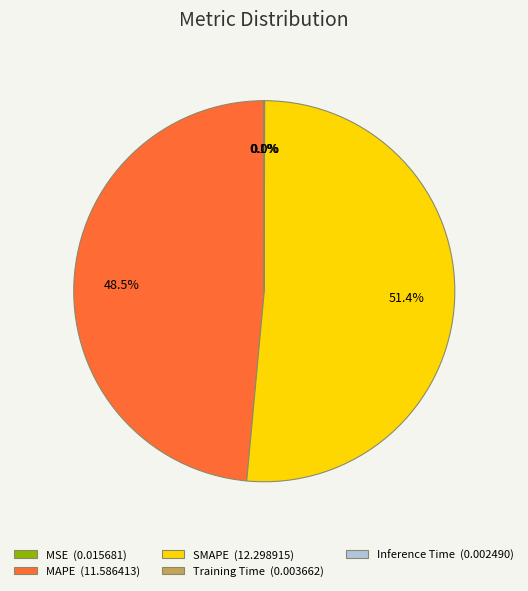

Does any single category account for the majority?

Yes